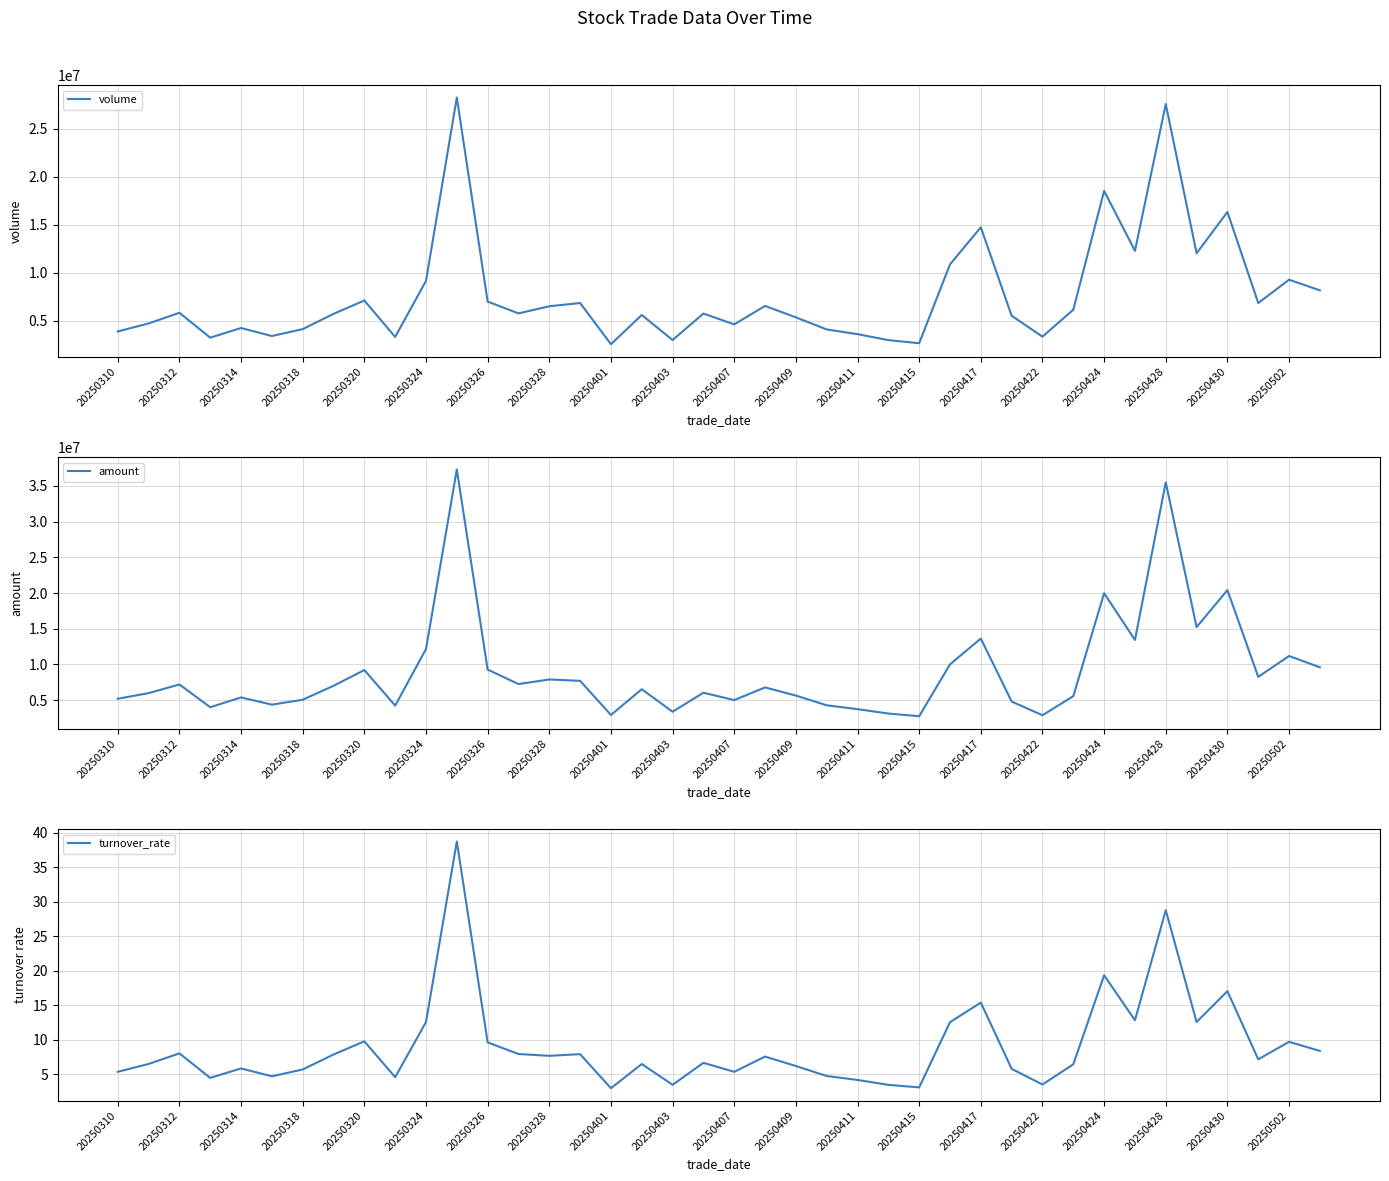

Reading left to right, what are all the values shown in this chart?

volume: 3903484.0	4736647.0	5849033.0	3257077.0	4261800.0	3429301.0	4147411.0	5736442.0	7126037.0	3332102.0	9170314.0	28267135.0	7015617.0	5784932.0	6529288.0	6863916.0	2574314.0	5621329.0	3009909.0	5768818.0	4639215.0	6561534.0	5370380.0	4114903.0	3622844.0	3002264.0	2678943.0	10888969.0	14751005.0	5536450.0	3363677.0	6168432.0	18542838.0	12300937.0	27586513.0	12045667.0	16344631.0	6867080.0	9292751.0	8184260.0
amount: 5192520.0	5976008.0	7192799.0	4003794.0	5379148.0	4364806.0	5050574.0	7005585.0	9211950.0	4232362.0	12146665.0	37297365.0	9275319.0	7247695.0	7890782.0	7699905.0	2922541.0	6523664.0	3373029.0	6034650.0	5003816.0	6778157.0	5636502.0	4271093.0	3733062.0	3120499.0	2743612.0	10013257.0	13620403.0	4796745.0	2884185.0	5555994.0	19972066.0	13423831.0	35494520.0	15226495.0	20406294.0	8261056.0	11178002.0	9593880.0
turnover_rate: 5.3	6.5	8.0	4.5	5.8	4.7	5.7	7.9	9.8	4.6	12.6	38.8	9.6	7.9	7.7	7.9	3.0	6.5	3.5	6.7	5.3	7.6	6.2	4.7	4.2	3.5	3.1	12.6	15.4	5.8	3.5	6.4	19.4	12.8	28.8	12.6	17.1	7.2	9.7	8.4